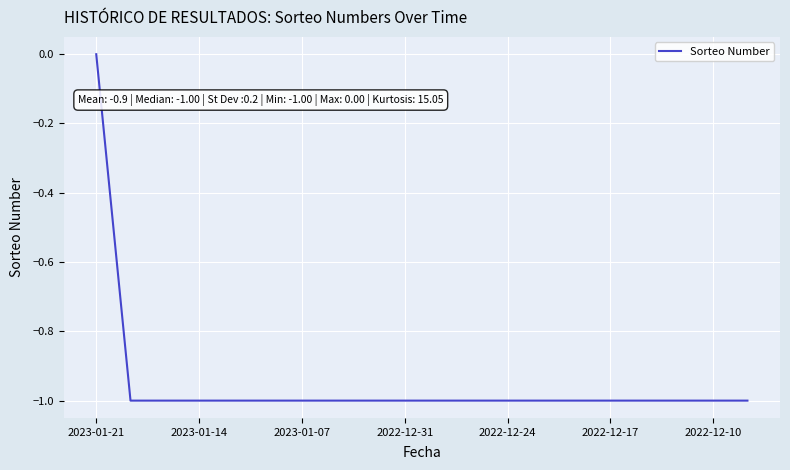

How many lines are shown in the chart?

1